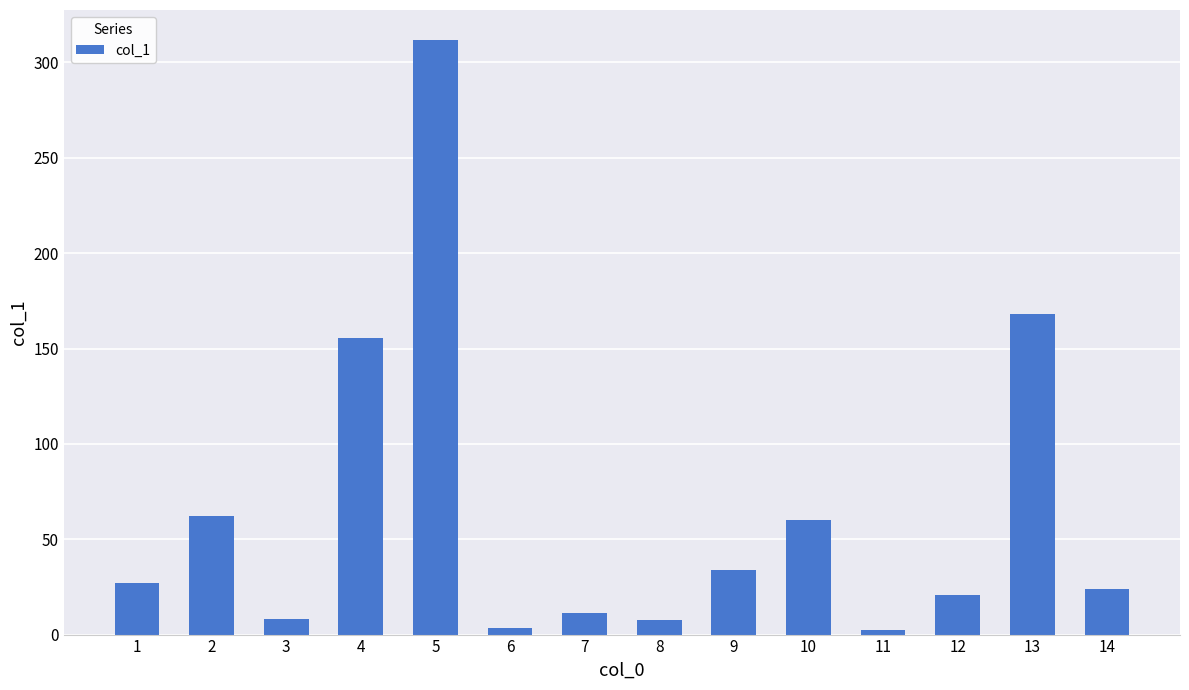

What is the sum of the values at 10 and 8?

67.8